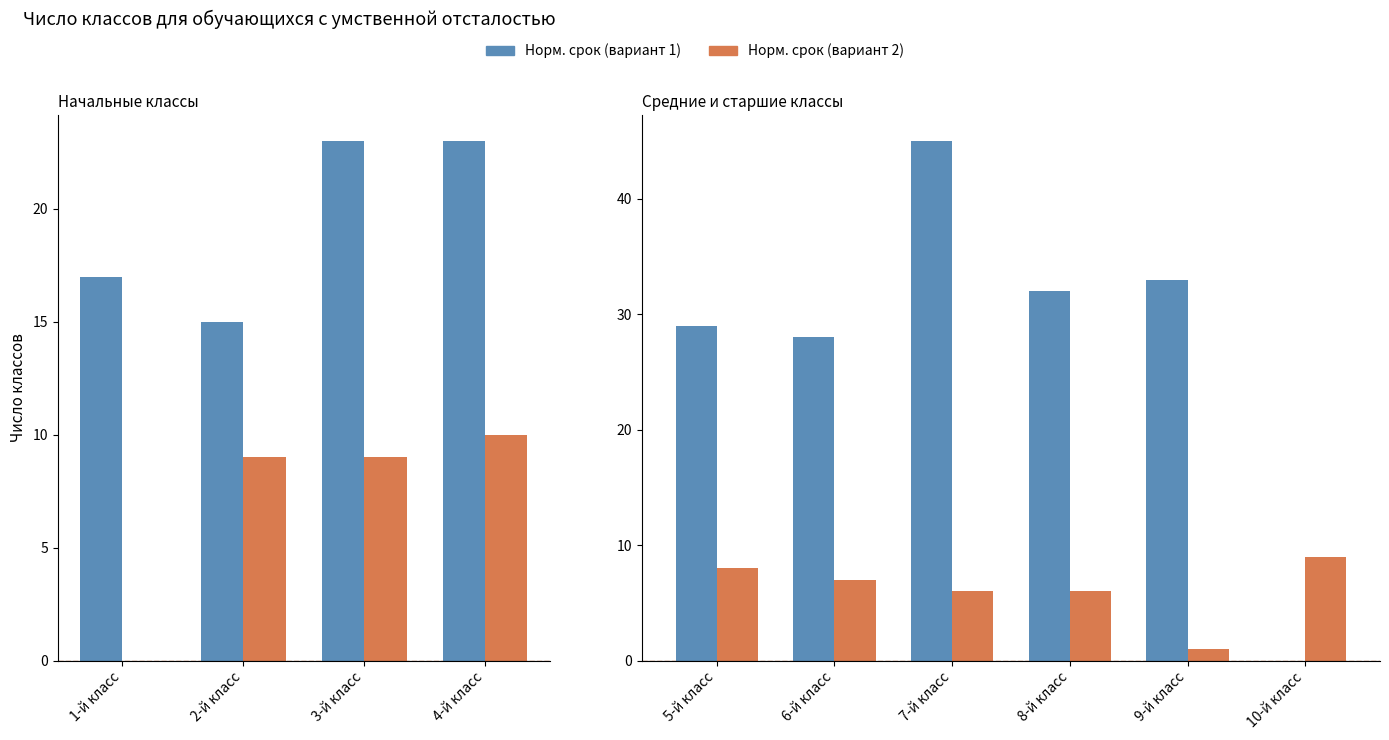

What is the value of the Норм. срок (вариант 2) bar at the 1st from the left?

8